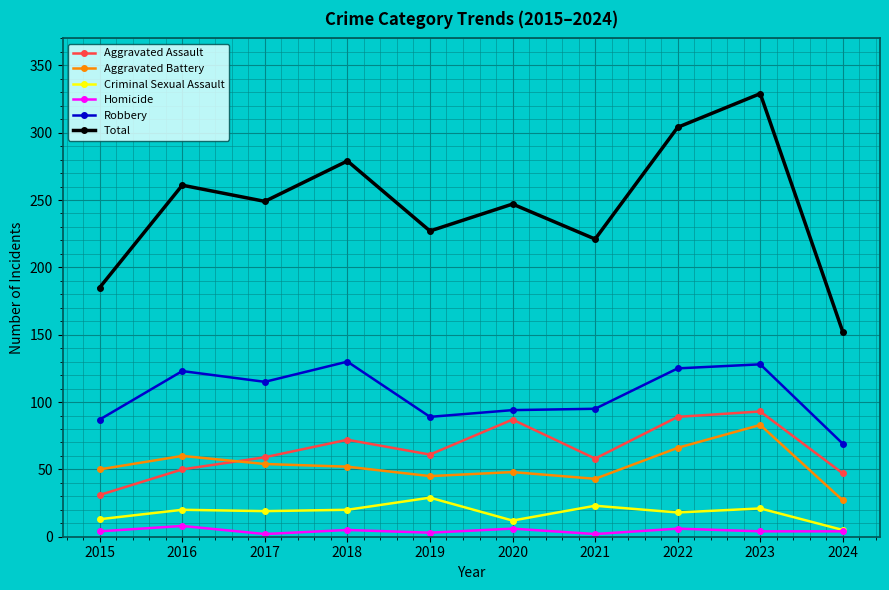

True or false: Aggravated Assault has more than 0 interior local peaks.

True